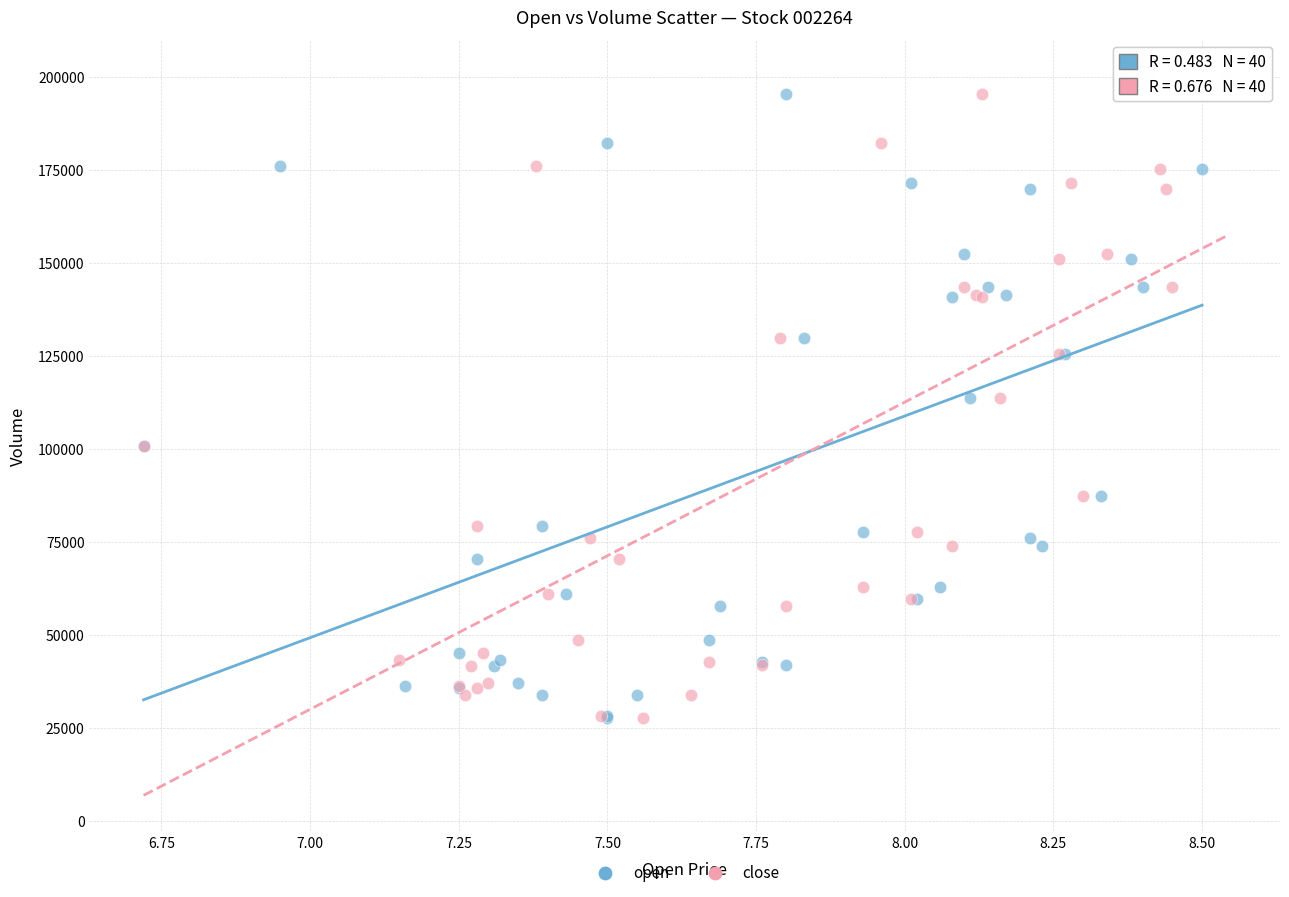

What are all the series names shown in the legend?

open, close